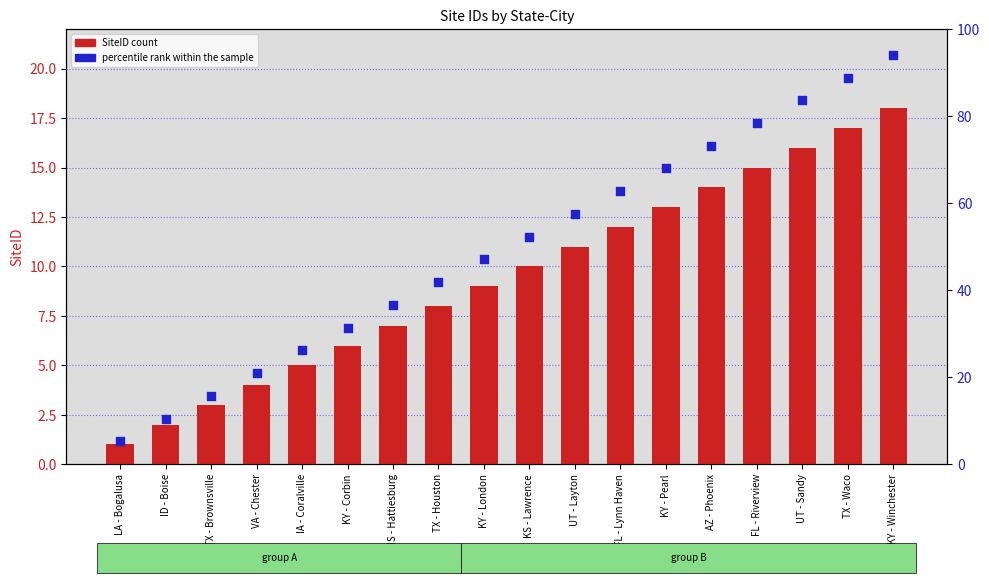

What are all the series names shown in the legend?

SiteID, percentile rank within the sample